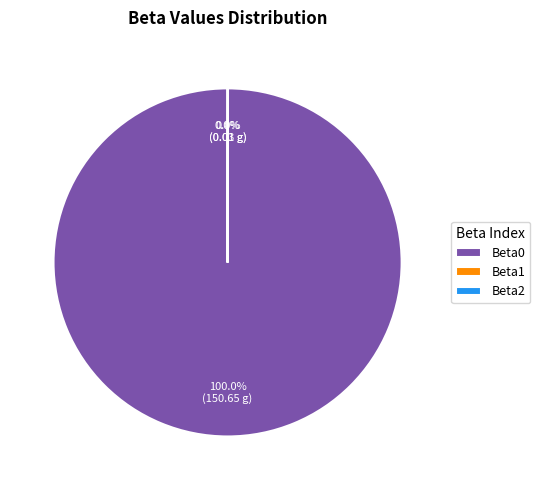

Is there any slice that represents more than half of the pie?

Yes